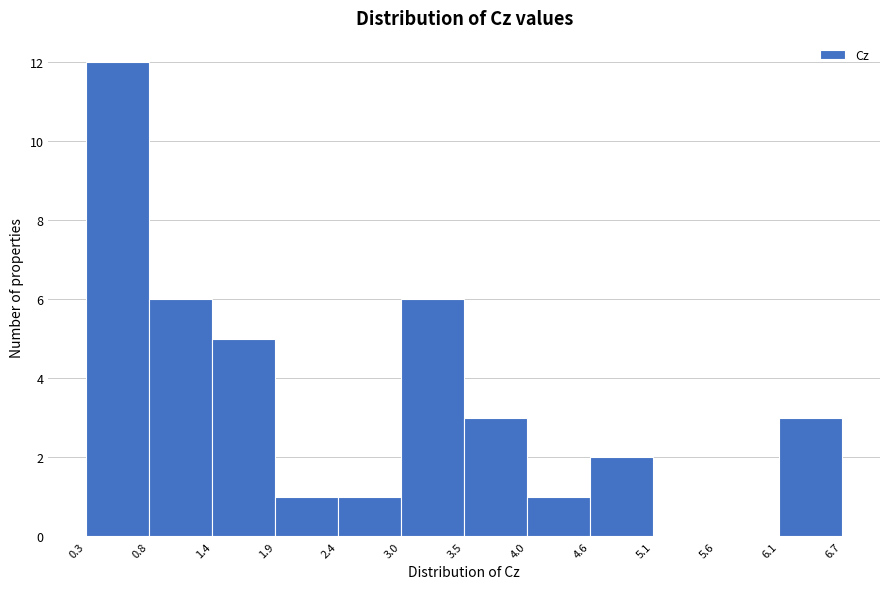

Reading left to right, transcribe this chart: for each bar, give the range it covers on the x-axis and its height. The values are not printed on the chart, so give them approximately, as read against the axis.

0.3 to 0.8: 12
0.8 to 1.4: 6
1.4 to 1.9: 5
1.9 to 2.4: 1
2.4 to 3.0: 1
3.0 to 3.5: 6
3.5 to 4.0: 3
4.0 to 4.6: 1
4.6 to 5.1: 2
5.1 to 5.6: 0
5.6 to 6.1: 0
6.1 to 6.7: 3